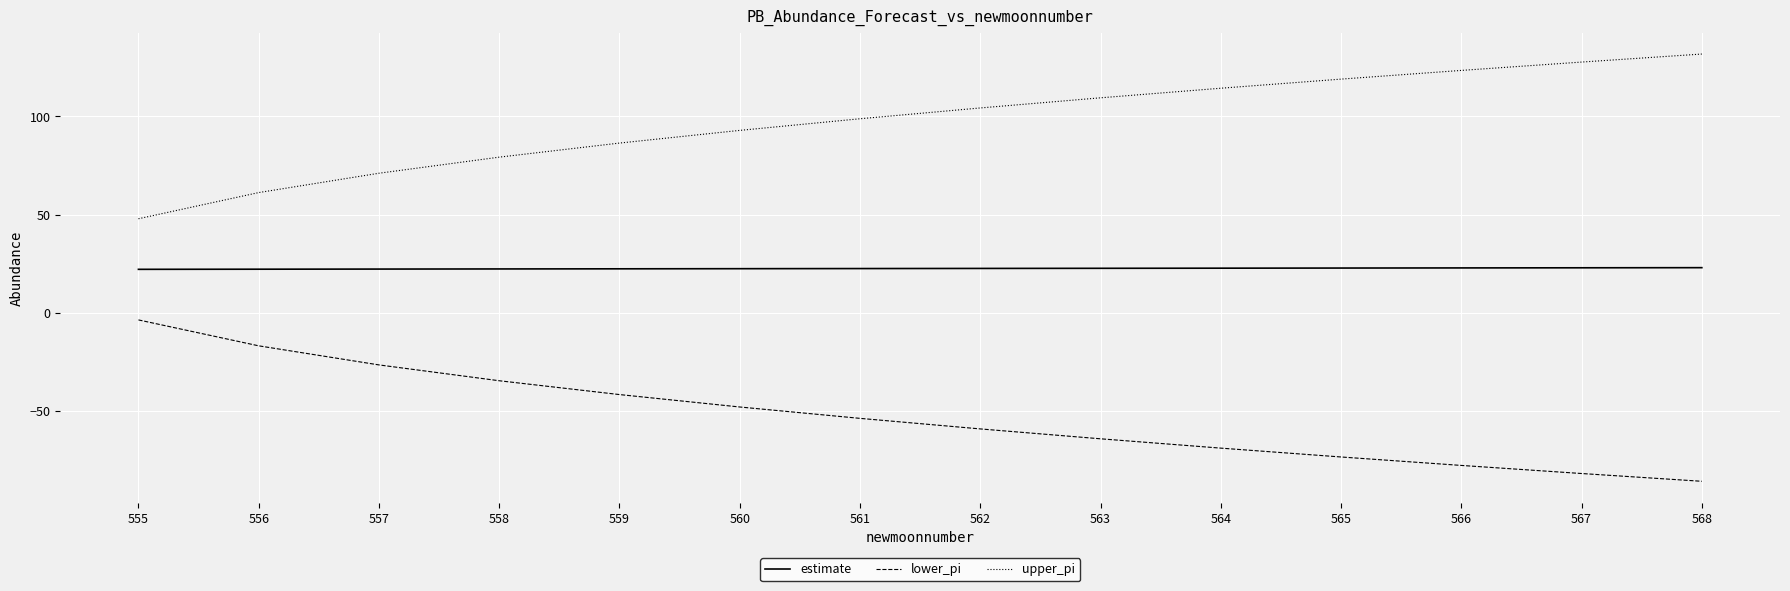

What are all the series names shown in the legend?

estimate, lower_pi, upper_pi